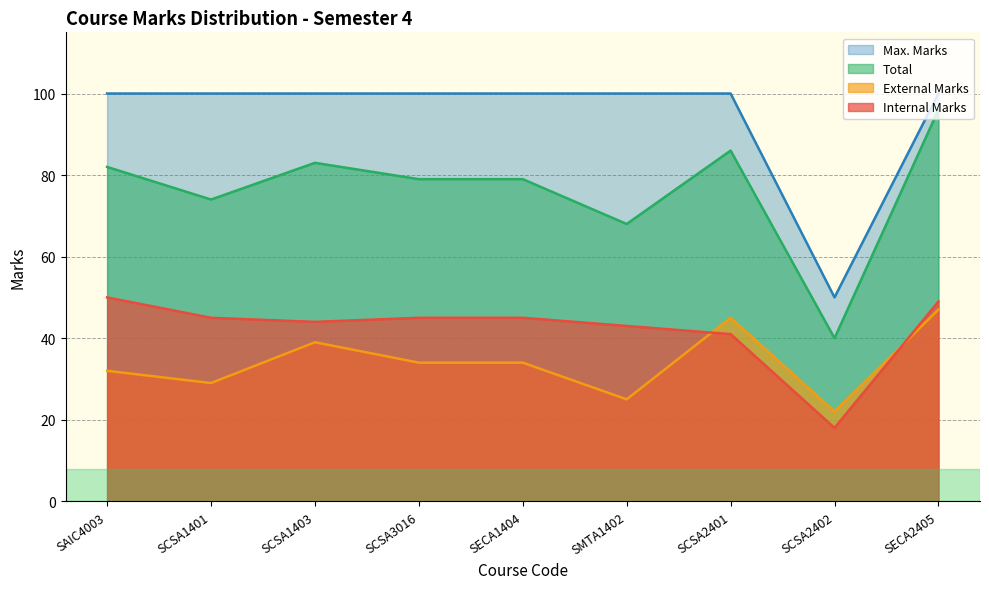

What is the average value of the External Marks series?

34